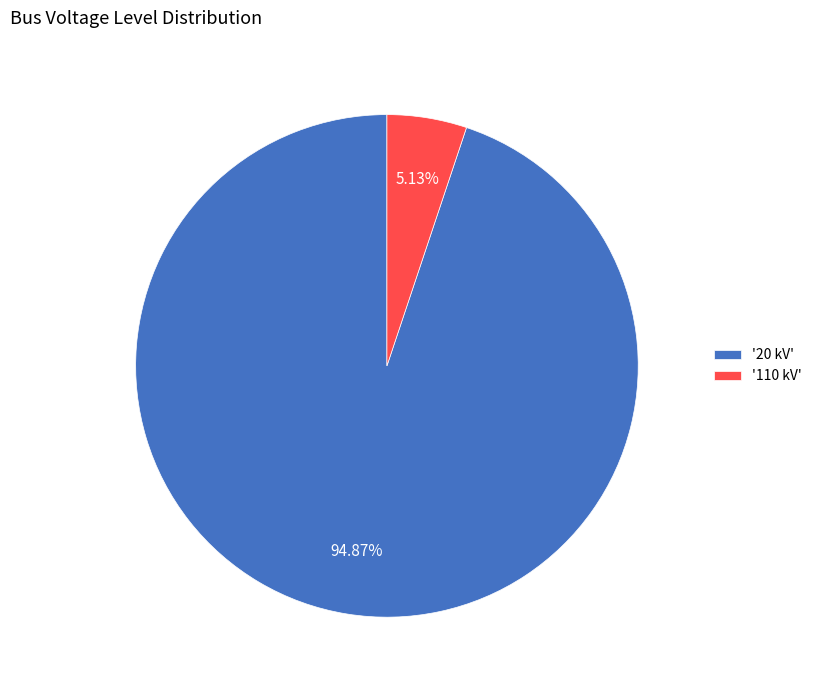

Which slice represents more than half of the pie?

'20 kV'